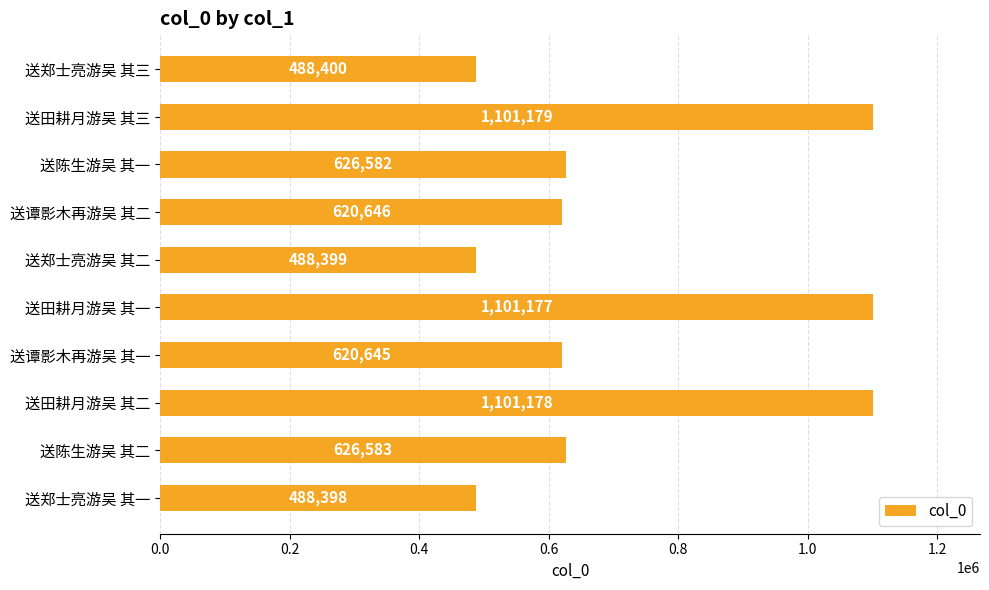

What is the sum of all values?

7263187